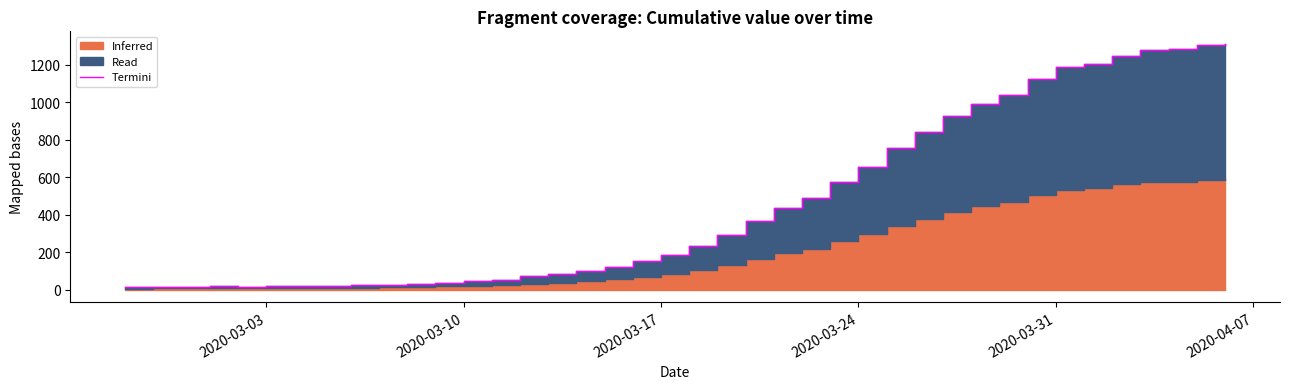

What is the sum of all values?

18584.0